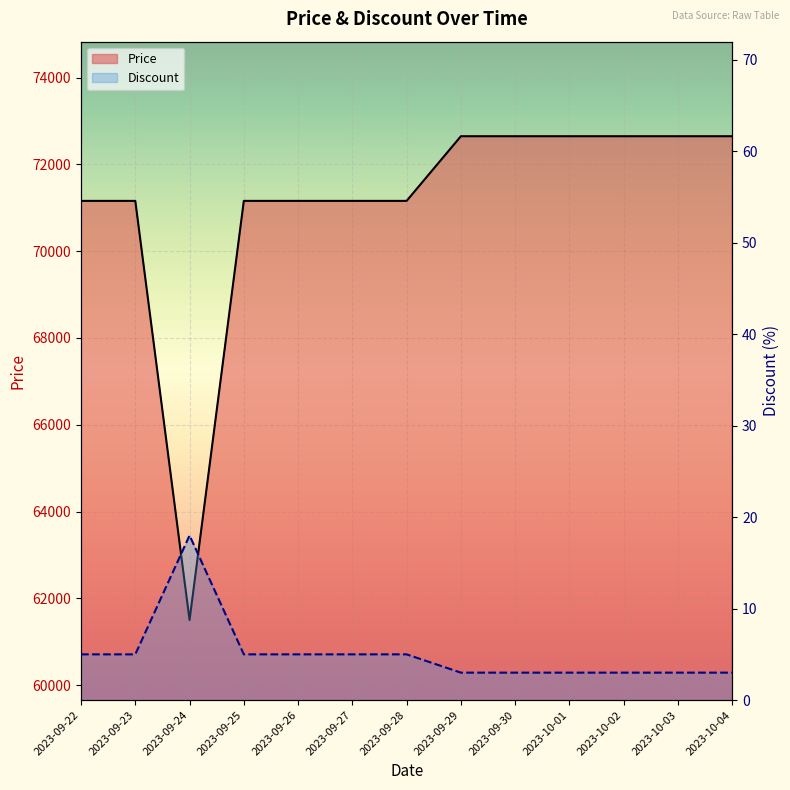

At which category is the sum across all series the highest?

2023-09-29